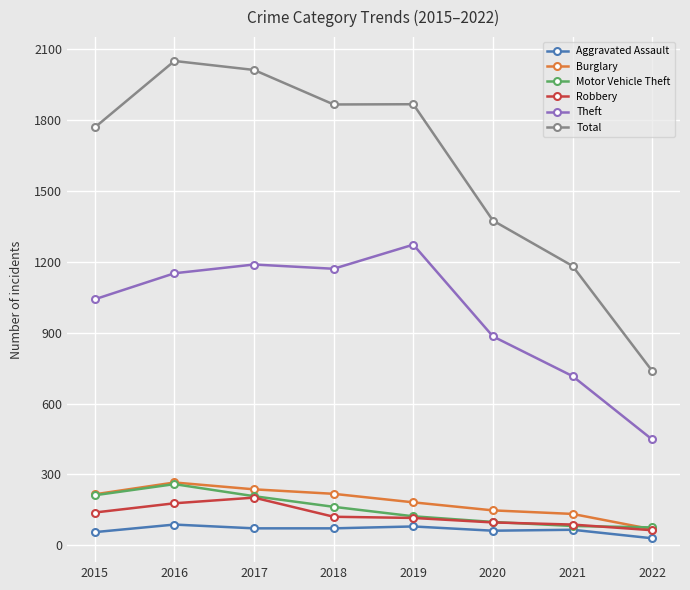

In Theft, how many points are lower than both neighbors (excluding endpoints)?

1